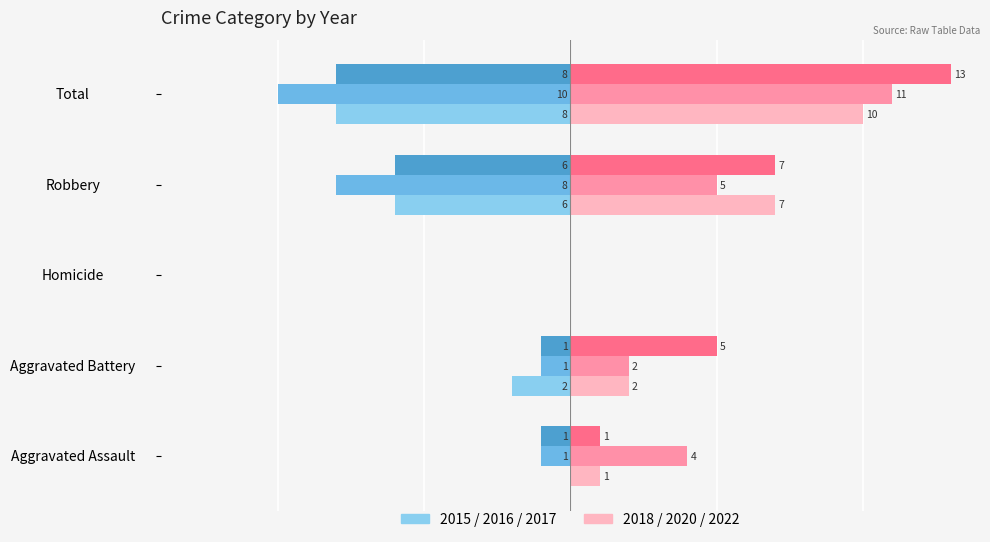

What is the label of the 2nd bar from the left?

Aggravated Battery